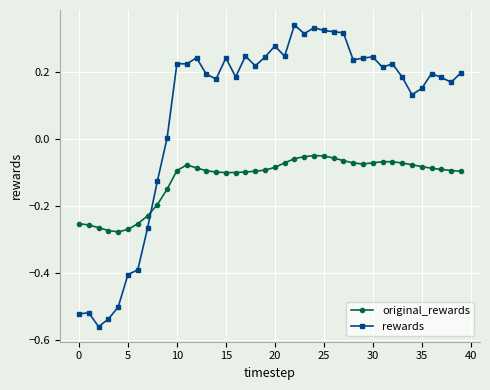

Which series ends up on top after the final intersection of original_rewards and rewards?

rewards